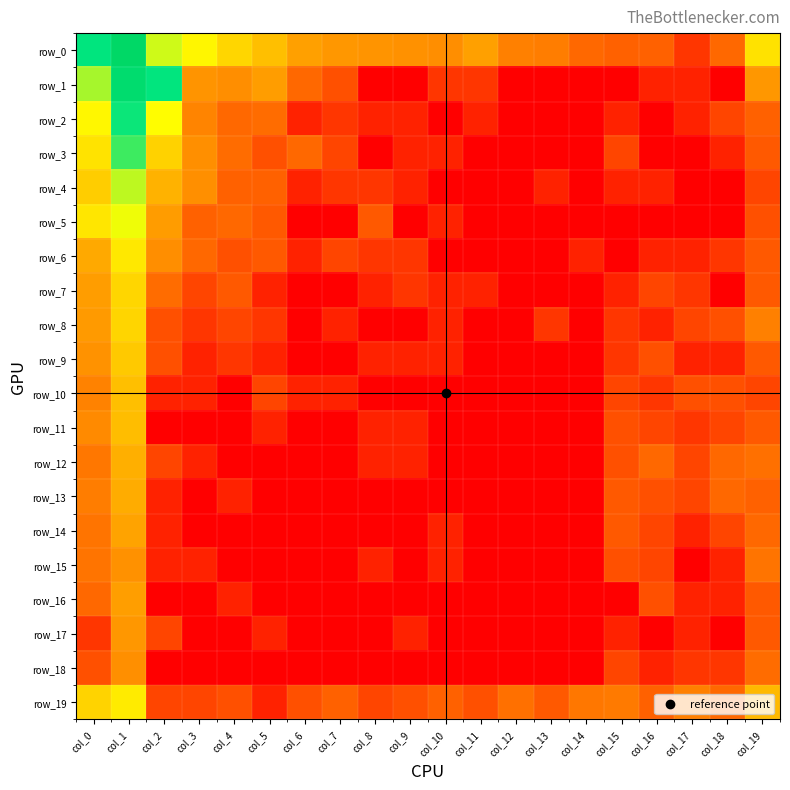

True or false: row_7 has a value of 1.0 at col_8.

False